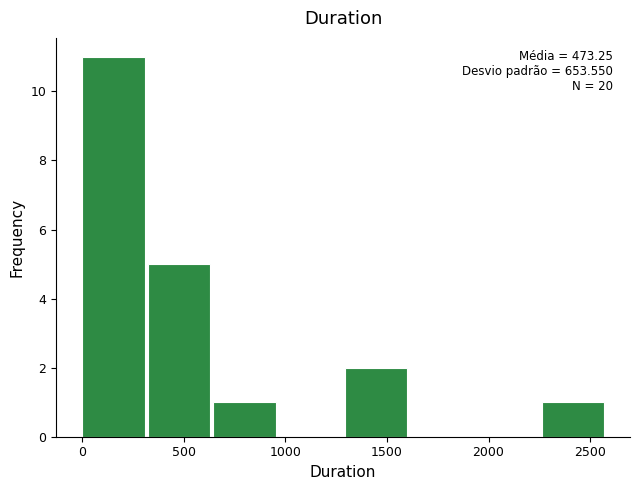

Which range on the x-axis has the tallest bar?

0 to 300